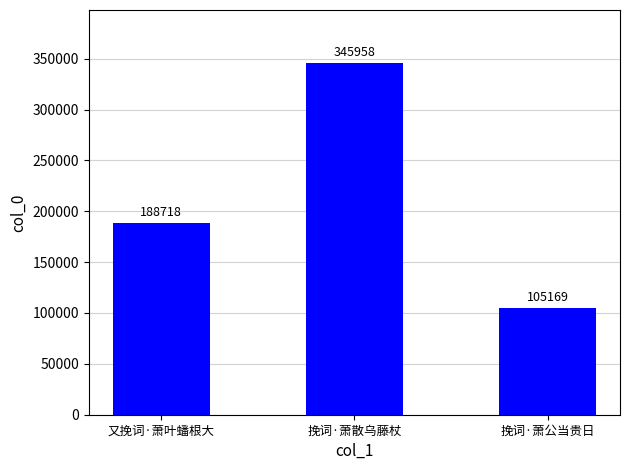

What position from the right is 挽词·萧公当贵日?

1